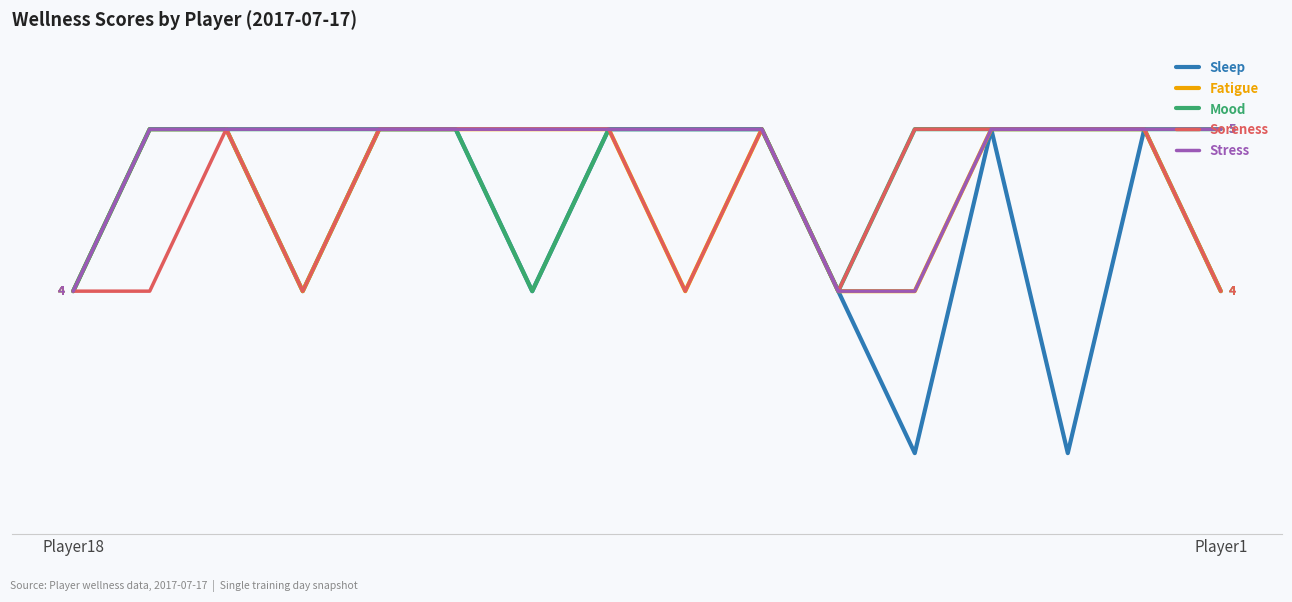

What is the difference between the maximum and minimum values in the Soreness series?

1